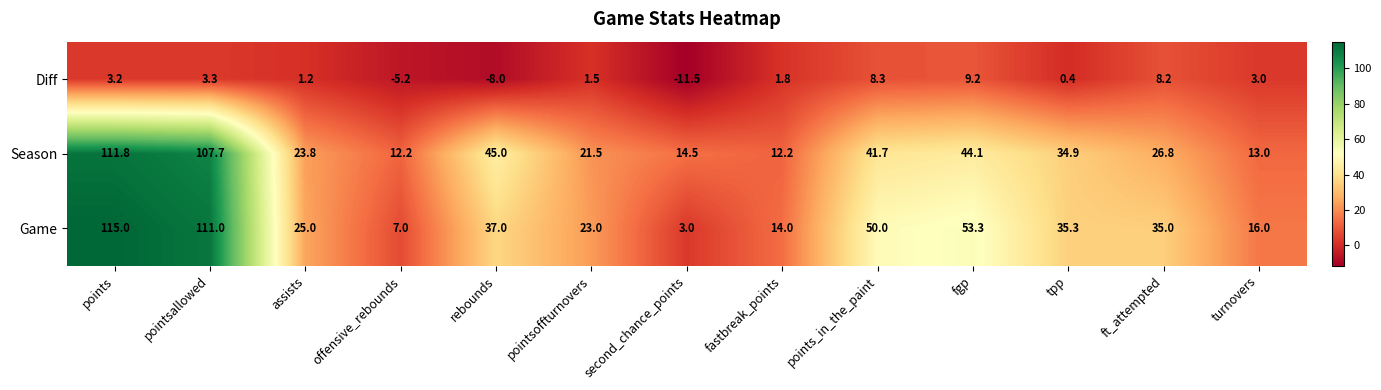

At which category does the chart reach its peak across all series?

points